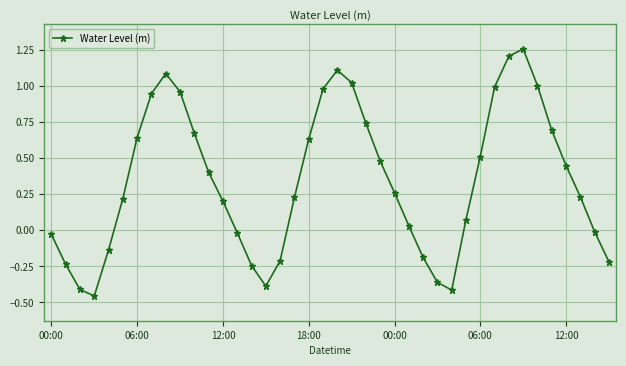

How many interior local valleys (lower than both neighbors) does the data have?

3